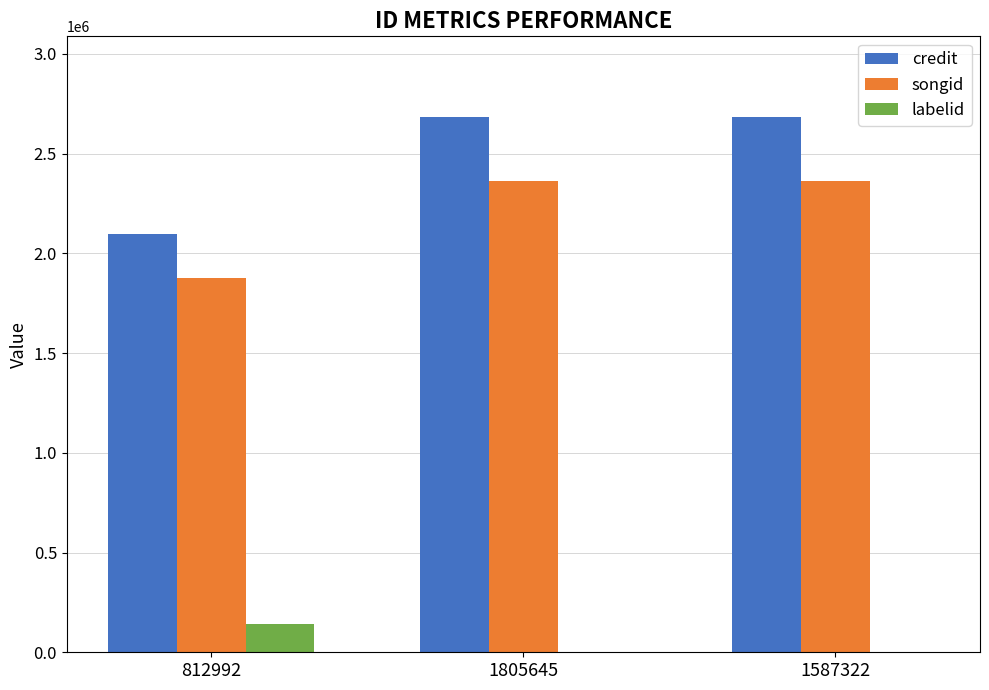

Which series changed the most between 812992 and 1587322?

credit